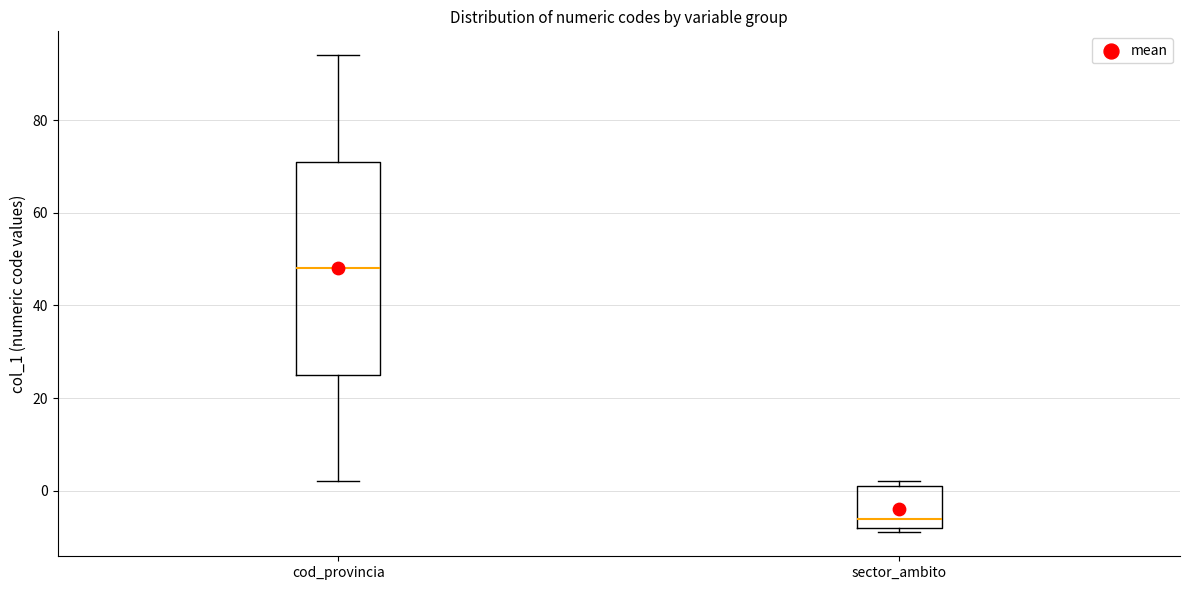

Comparing the boxes themselves (not the whiskers), which one is the tallest?

cod_provincia